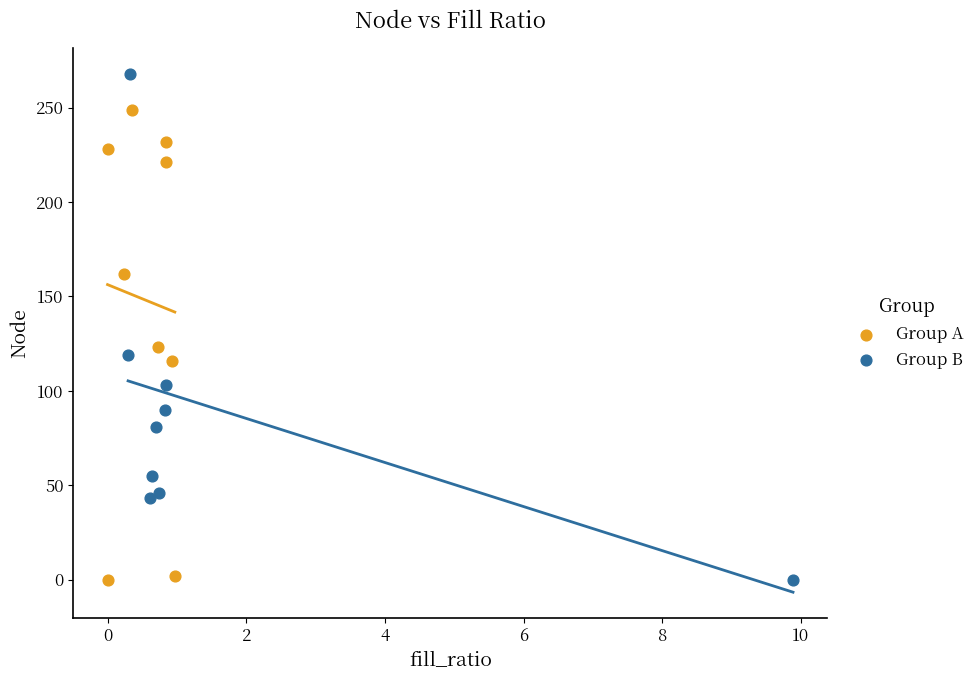

Which series has the widest spread of Y values?

Group B